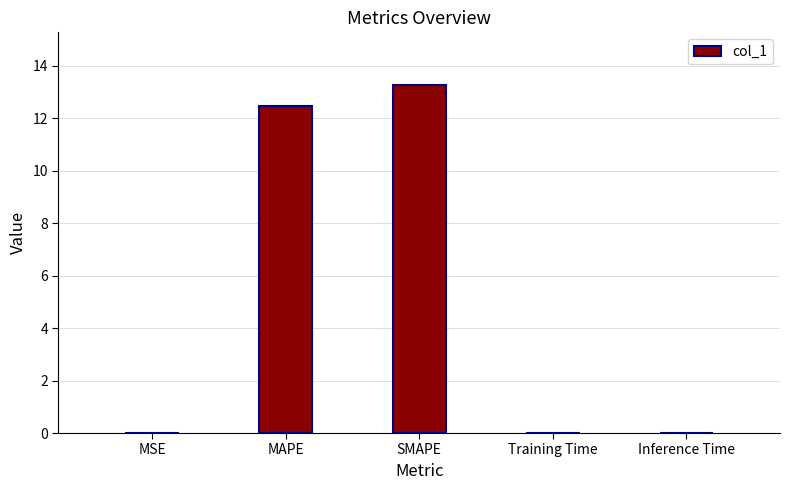

How many data points does each series have?

5